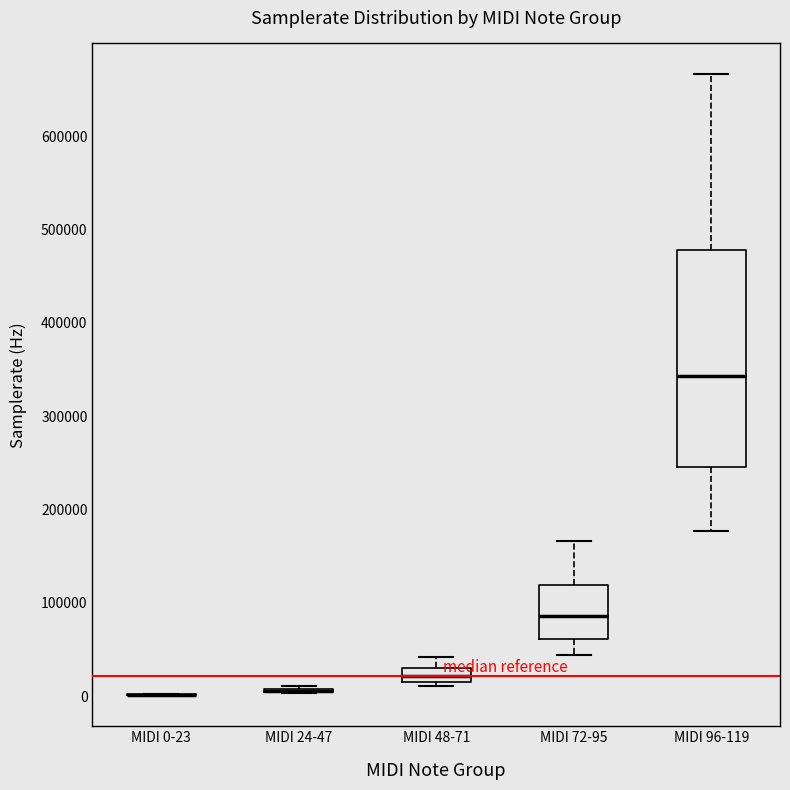

Where is the upper edge of the box for MIDI 72-95 on the y-axis? The values are not printed on the chart, so give them approximately, as read against the axis.

120000